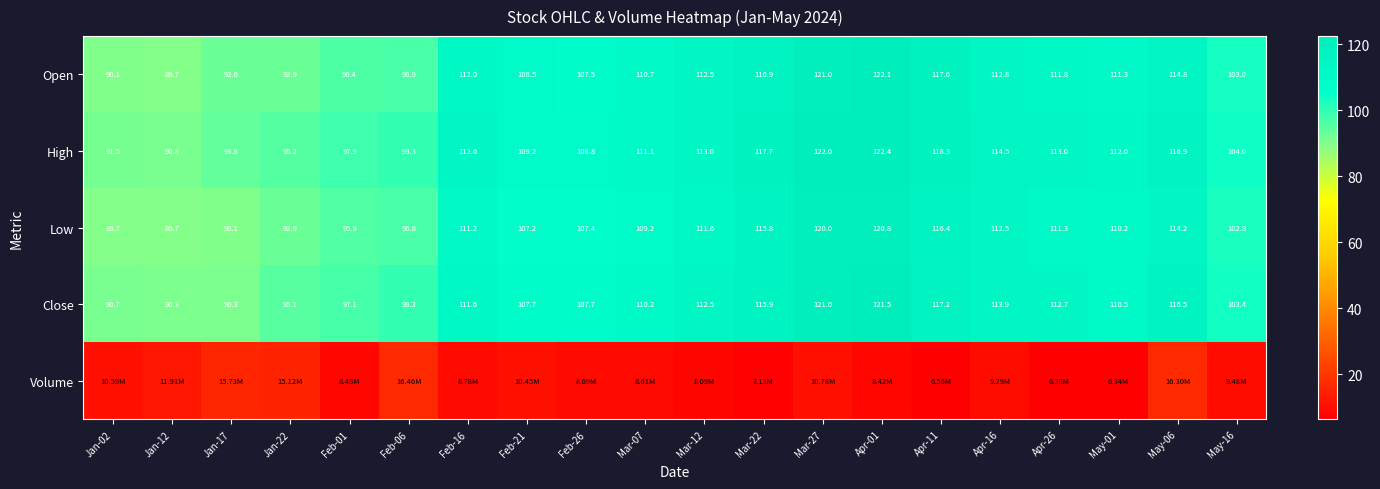

What is the sum of the Open values at Apr-16 and Feb-06?

209.7